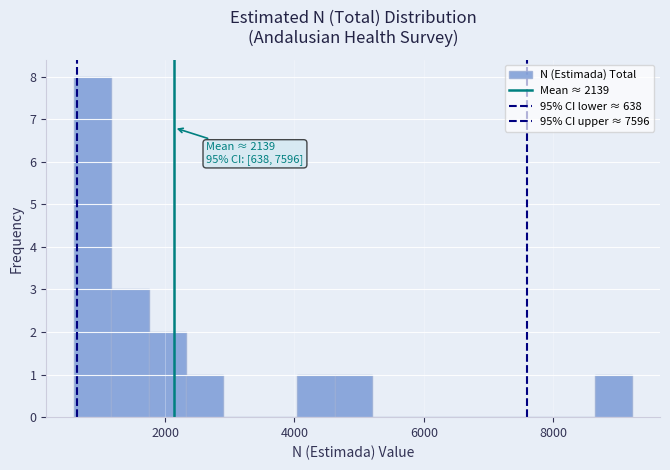

Around what value on the x-axis is the tallest bar? Give the approximate position of its centre, as read against the axis.

800